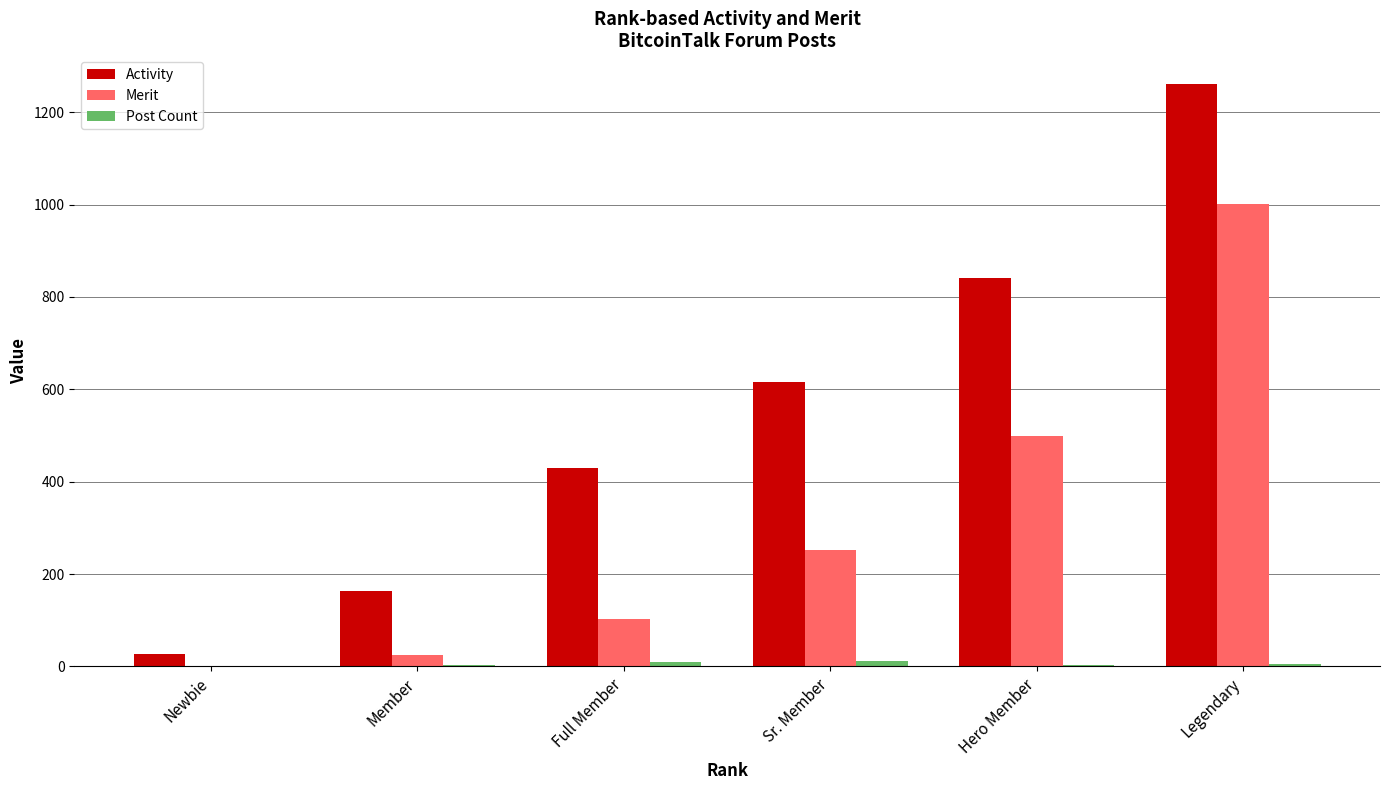

Between Sr. Member and Legendary, which series saw the biggest shift?

Merit